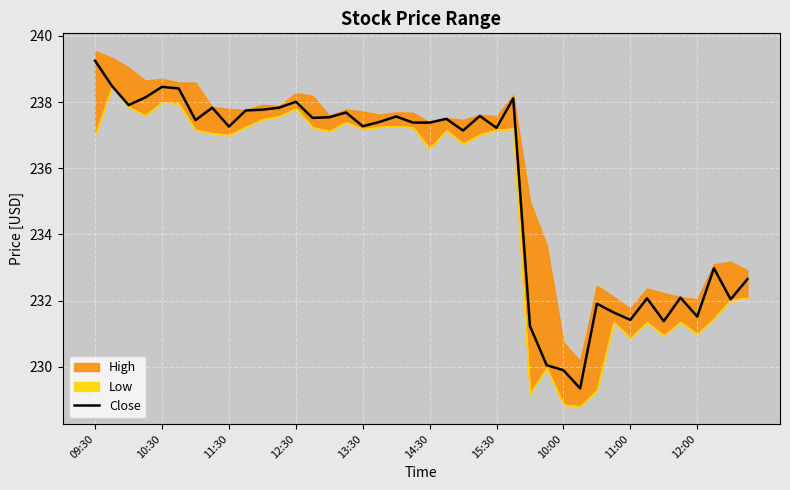

What is the highest value of the Close series?

239.2